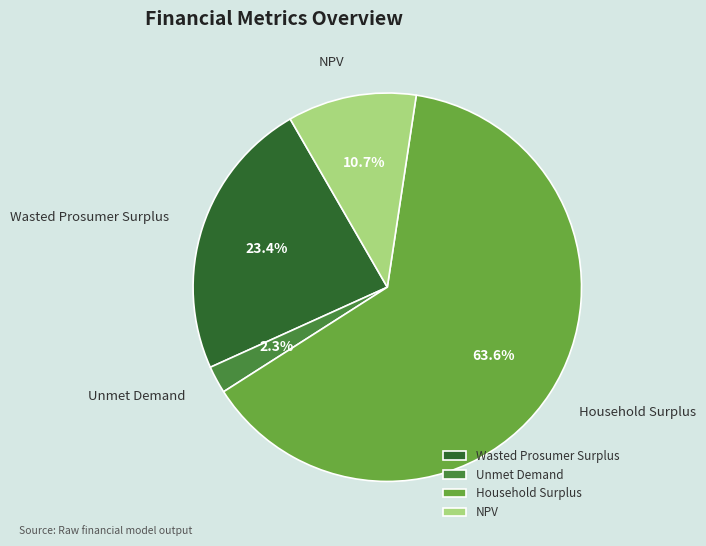

To the nearest percent, what portion does NPV represent?

11%